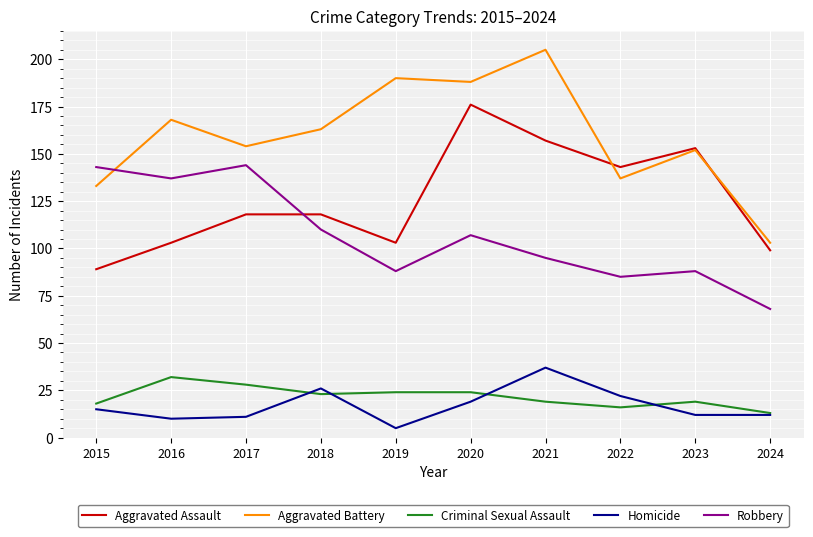

The Robbery series shows 68 at 2024. True or false?

True